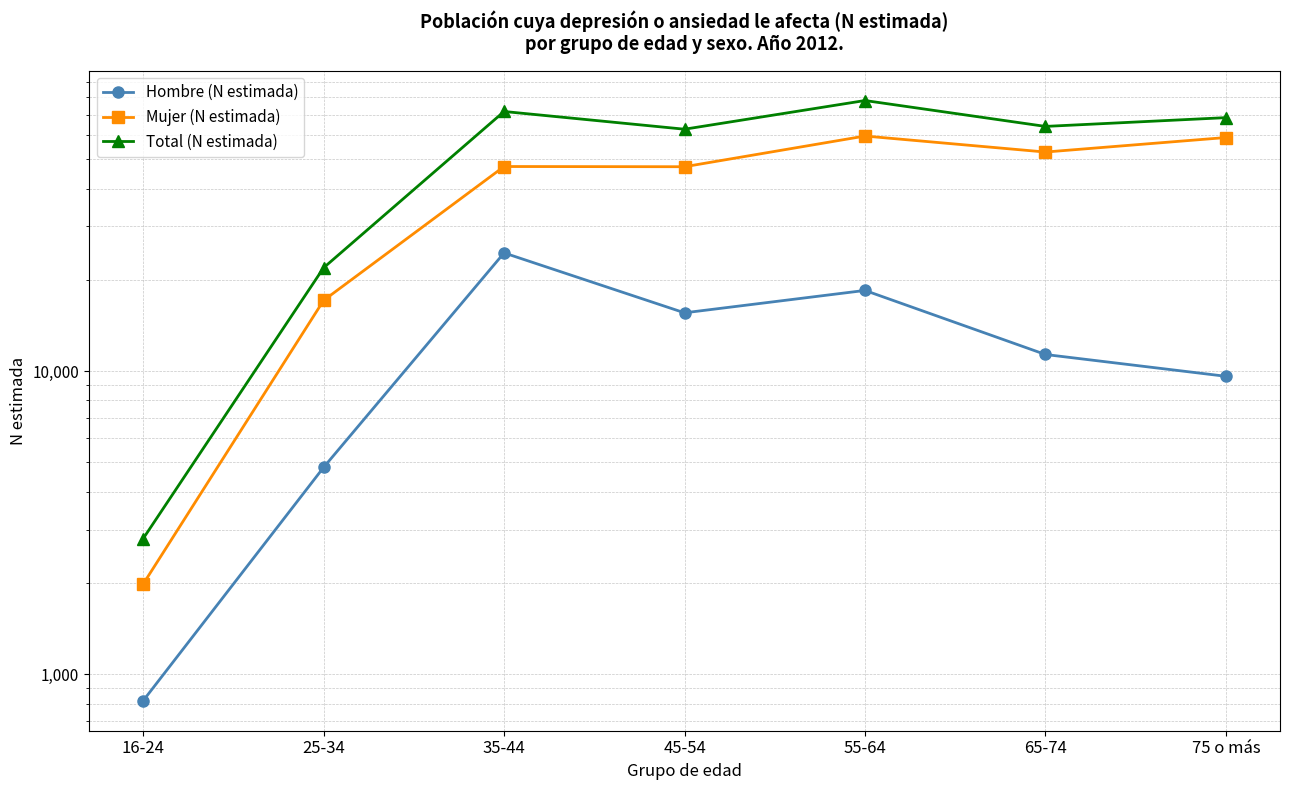

What is the minimum value for Mujer (N estimada)?

1984